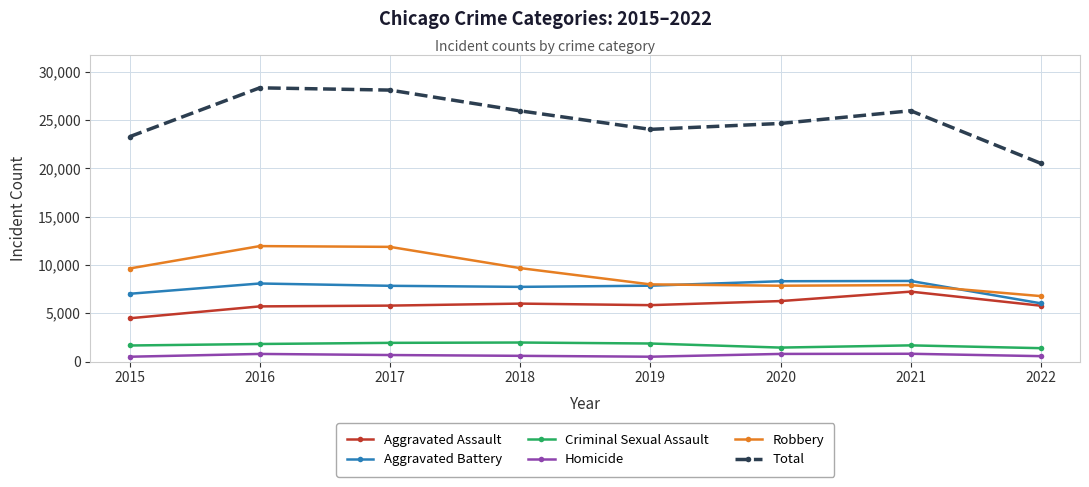

The Aggravated Assault series shows 5712 at 2016. True or false?

True